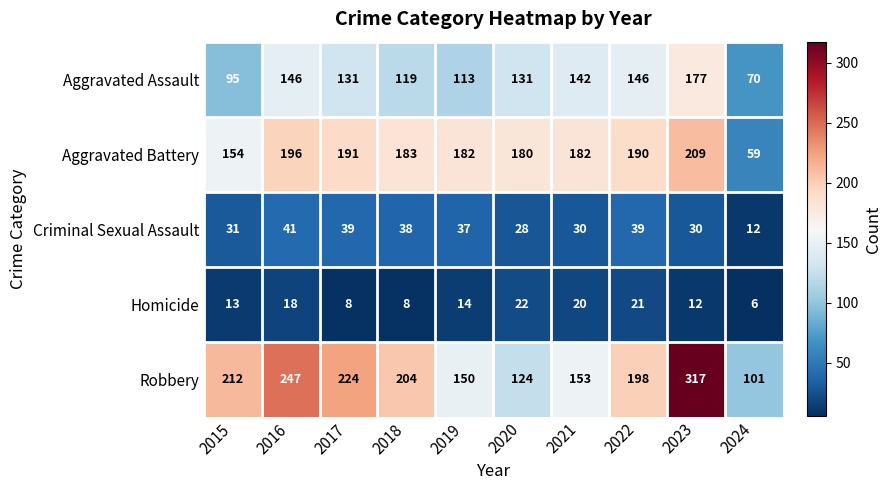

What is the approximate value of Criminal Sexual Assault at 2021?

30